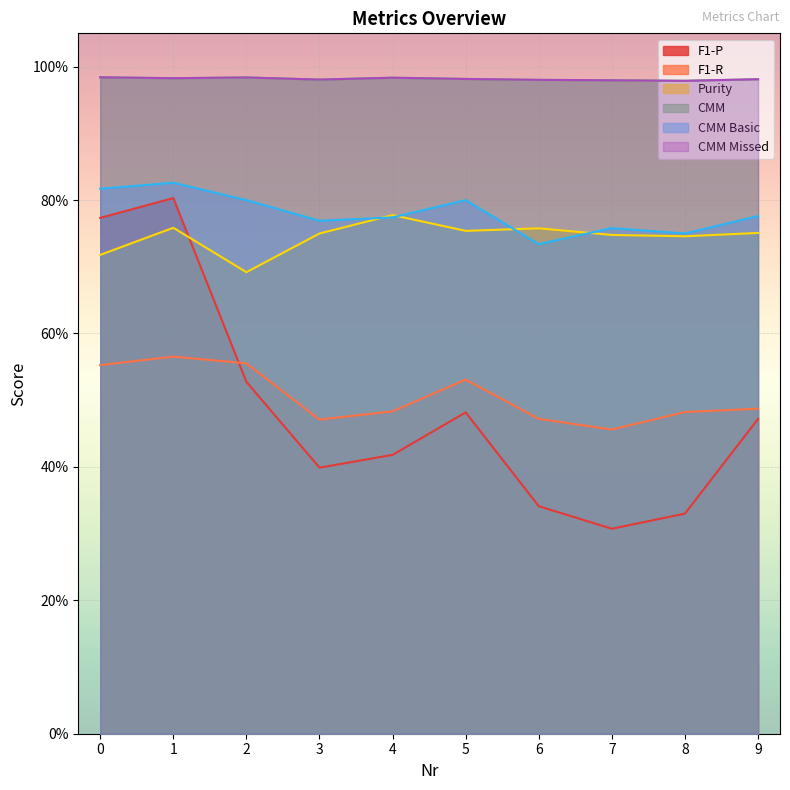

At which category is the sum across all series the highest?

1